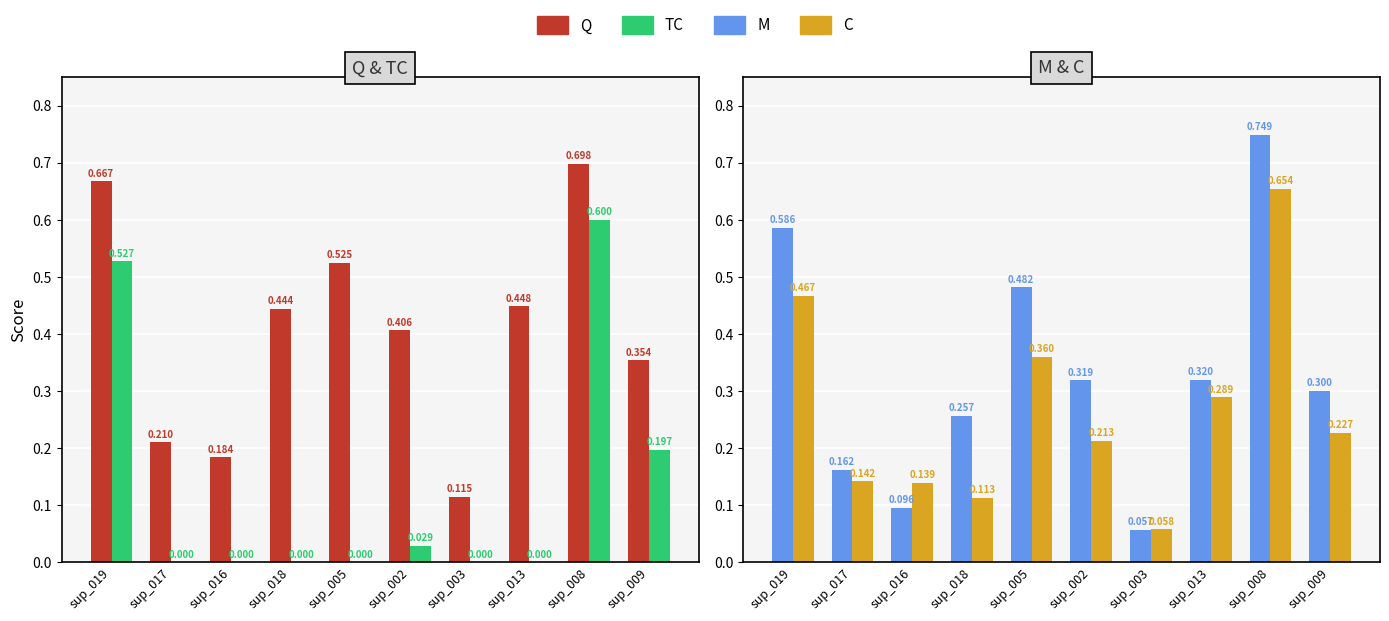

What is the greatest value displayed?

0.7